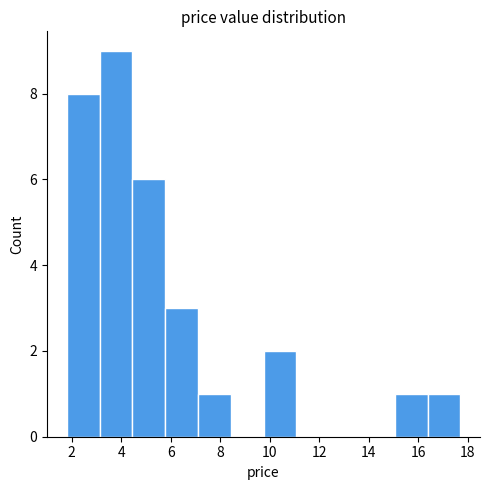

Reading left to right, transcribe this chart: for each bar, give the range it covers on the x-axis and its height. Neither the bar edges nor the heights are printed on the chart, so give them approximately, as read against the axes.

1.8 to 3.2: 8
3.2 to 4.4: 9
4.4 to 5.8: 6
5.8 to 7.2: 3
7.2 to 8.4: 1
8.4 to 9.8: 0
9.8 to 11.0: 2
11.0 to 12.4: 0
12.4 to 13.8: 0
13.8 to 15.0: 0
15.0 to 16.4: 1
16.4 to 17.8: 1